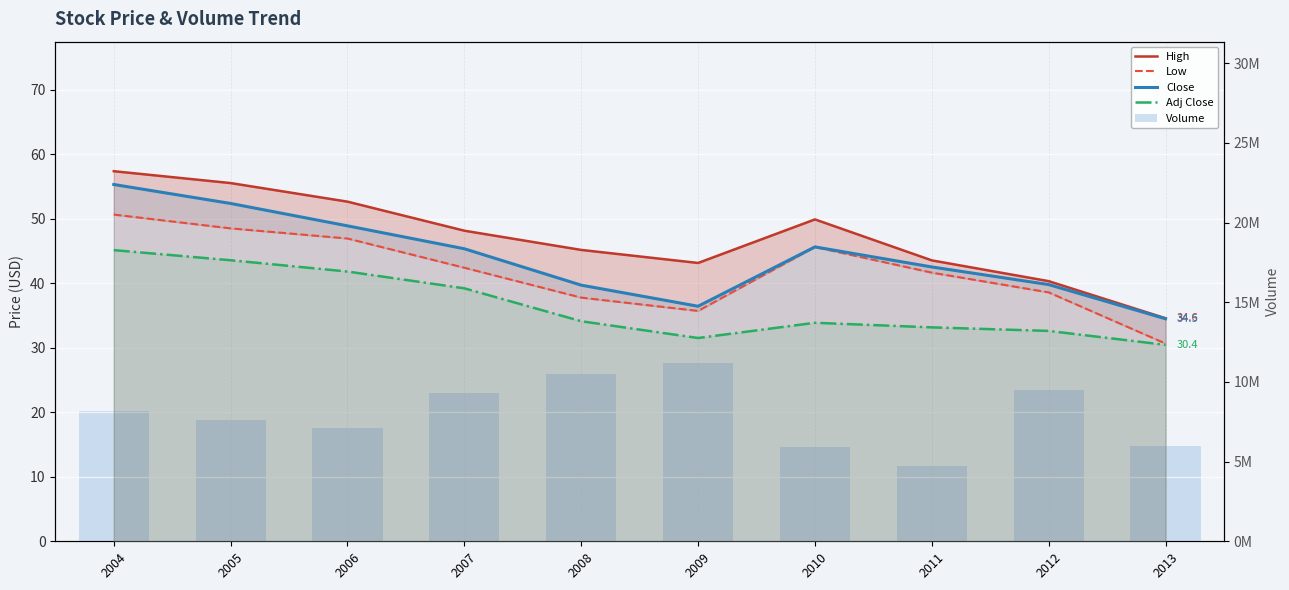

What are all the series names shown in the legend?

High, Low, Close, Adj Close, Volume